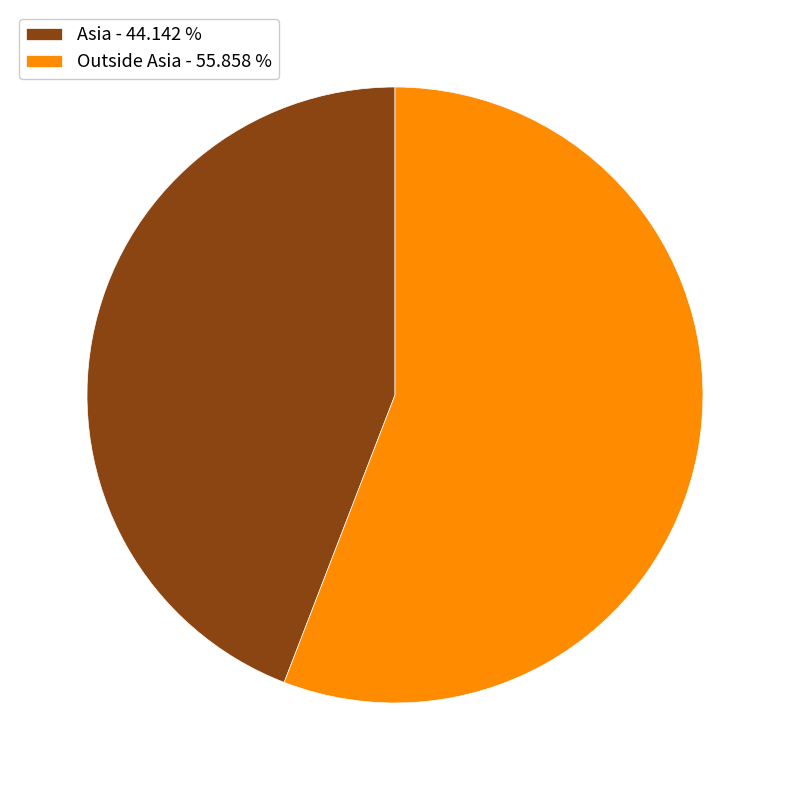

Rank the categories by value from lowest to highest.

Asia, Outside Asia